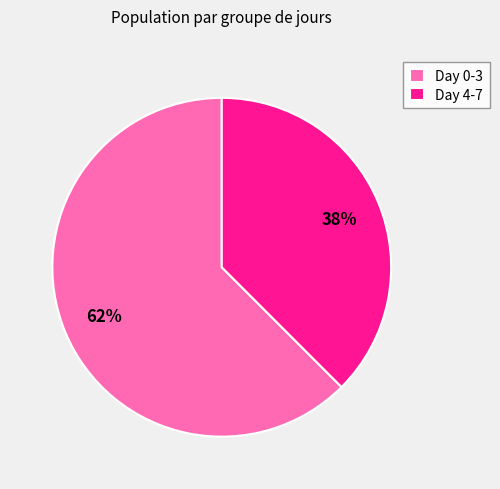

Is there a majority slice in this chart?

Yes